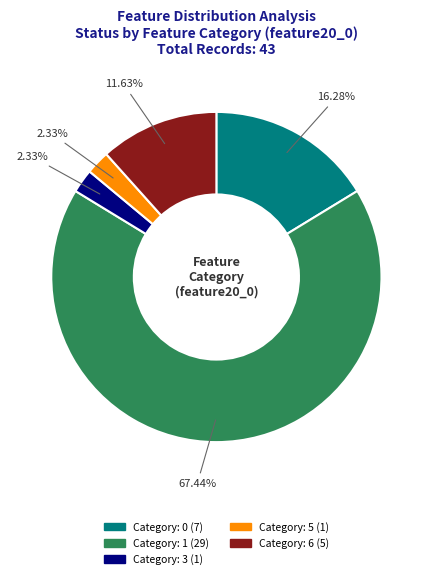

Is there any slice that represents more than half of the pie?

Yes